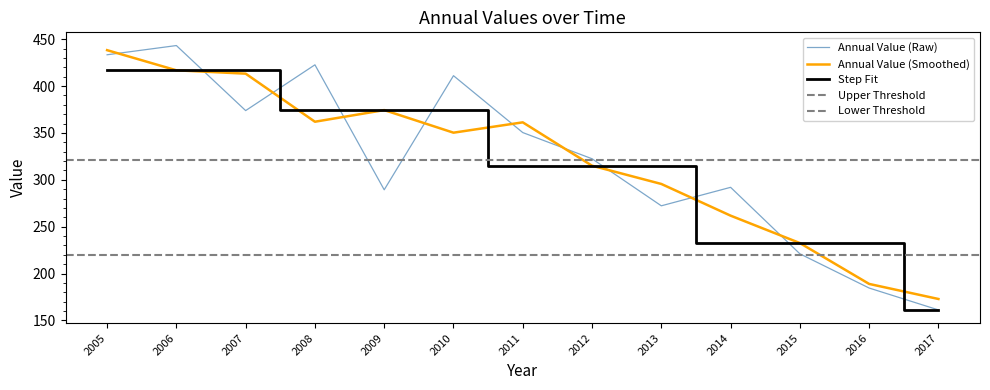

What is the highest value of the Step Fit series?

416.8